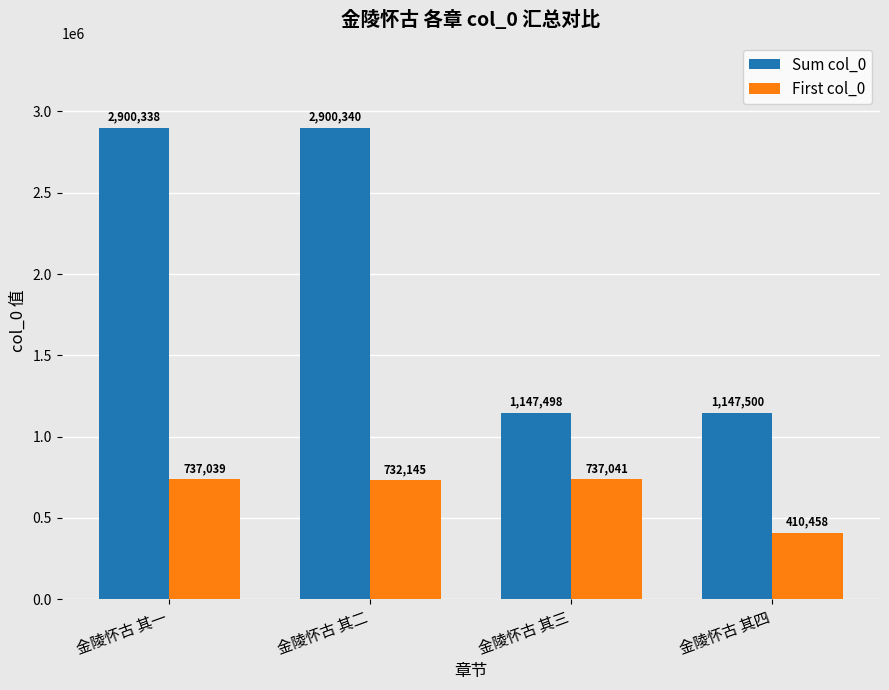

What is the difference between the second highest and minimum values in the Sum col_0 series?

1752840